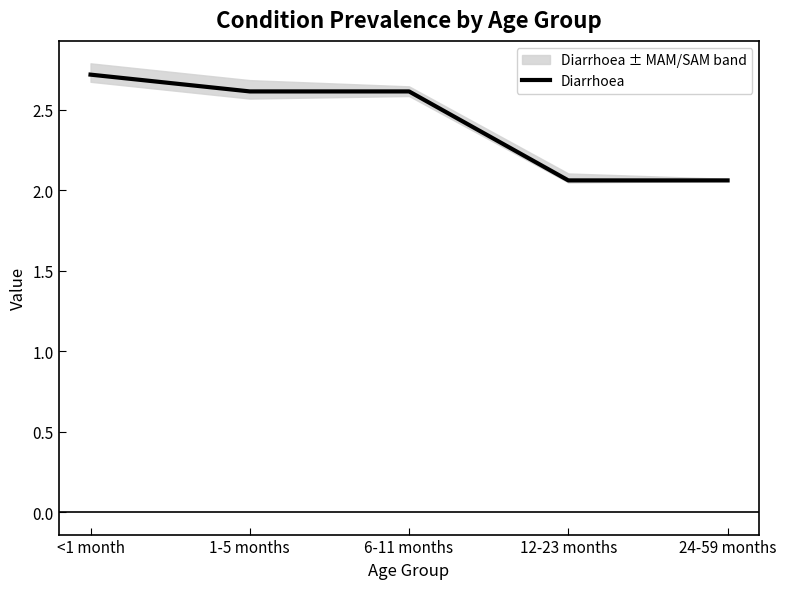

What is the difference between the maximum and minimum values?

0.7